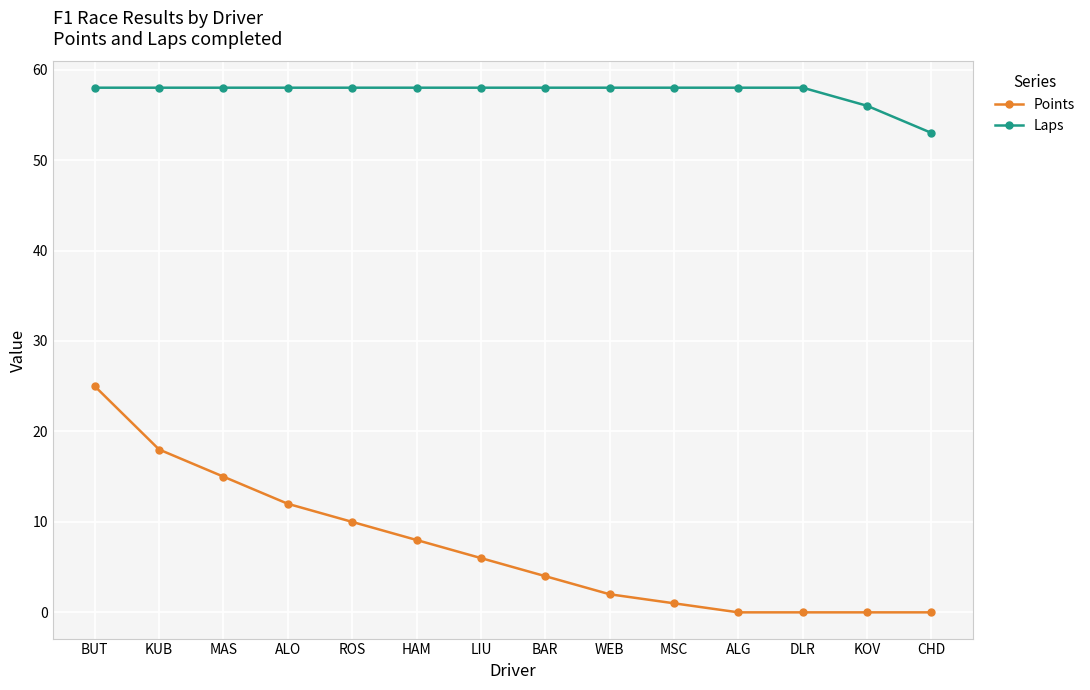

The Points series shows 5 at HAM. True or false?

False